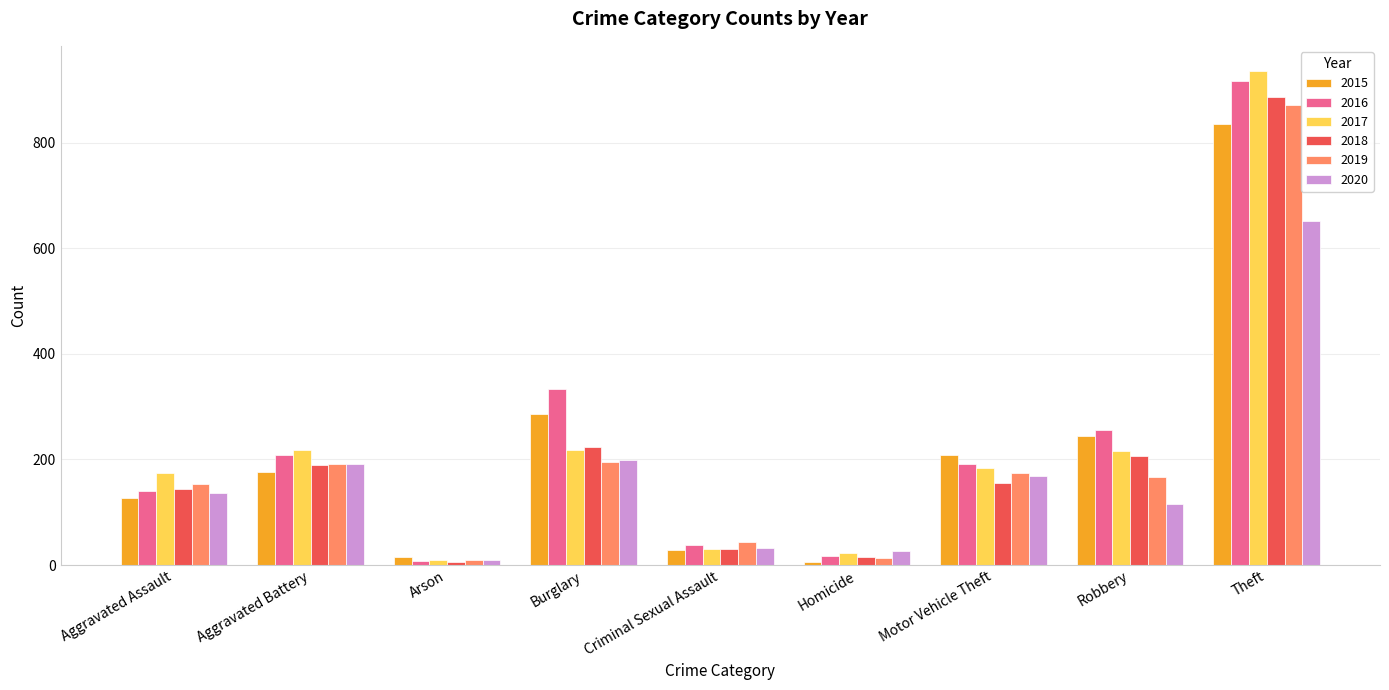

True or false: 2015 has a value of 177 at Aggravated Battery.

True